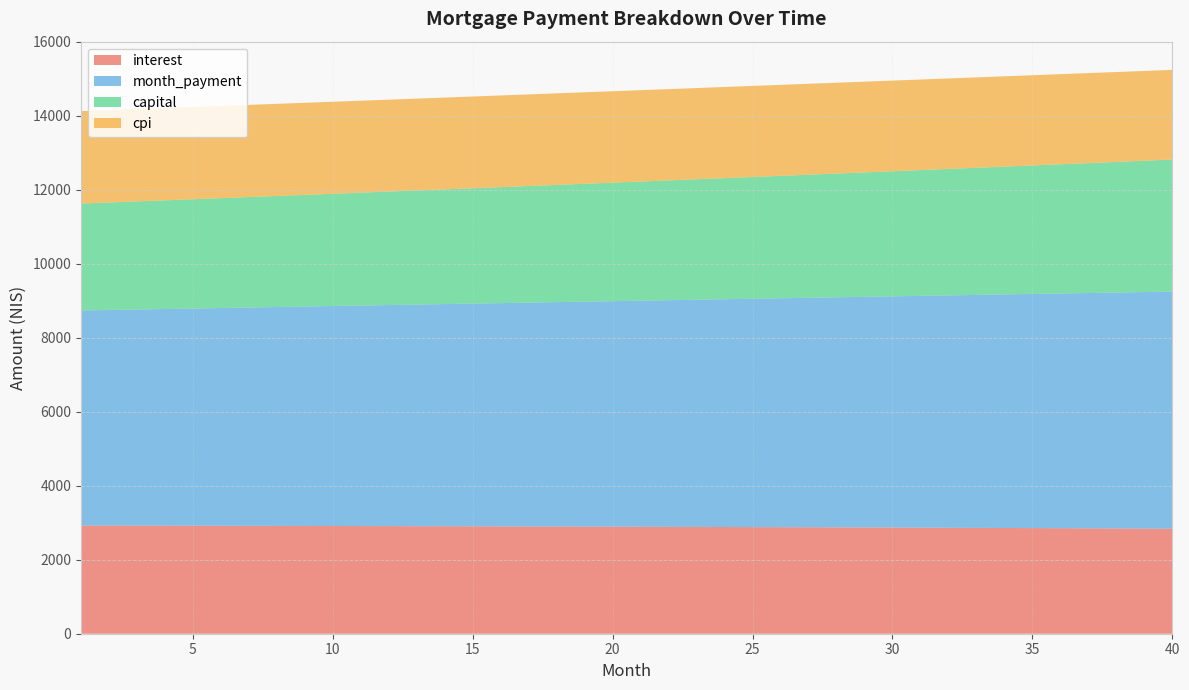

Reading right to left, list all the values displayed in this chart.

interest: 2839.8	2843.1	2846.3	2849.4	2852.5	2855.5	2858.5	2861.4	2864.2	2867.0	2869.7	2872.4	2874.9	2877.5	2880.0	2882.4	2884.7	2887.0	2889.3	2891.5	2893.6	2895.7	2897.7	2899.7	2901.6	2903.4	2905.2	2907.0	2908.7	2910.3	2911.9	2913.4	2914.9	2916.4	2917.8	2919.1	2920.4	2921.6	2922.8	2924.0
month_payment: 6408.7	6392.8	6376.8	6360.9	6345.1	6329.2	6313.5	6297.7	6282.0	6266.3	6250.7	6235.1	6219.6	6204.1	6188.6	6173.2	6157.8	6142.4	6127.1	6111.8	6096.6	6081.4	6066.2	6051.1	6036.0	6020.9	6005.9	5990.9	5976.0	5961.1	5946.2	5931.4	5916.6	5901.9	5887.1	5872.5	5857.8	5843.2	5828.6	5814.1
capital: 3568.9	3549.7	3530.5	3511.5	3492.5	3473.7	3455.0	3436.3	3417.8	3399.3	3381.0	3362.8	3344.6	3326.6	3308.6	3290.8	3273.0	3255.4	3237.8	3220.4	3203.0	3185.7	3168.5	3151.4	3134.4	3117.5	3100.7	3084.0	3067.3	3050.8	3034.3	3018.0	3001.7	2985.5	2969.4	2953.4	2937.4	2921.6	2905.8	2890.1
cpi: 2425.2	2428.1	2430.9	2433.6	2436.3	2438.9	2441.5	2444.0	2446.5	2448.9	2451.3	2453.6	2455.9	2458.1	2460.3	2462.4	2464.4	2466.5	2468.4	2470.3	2472.2	2474.0	2475.8	2477.5	2479.2	2480.9	2482.4	2484.0	2485.5	2486.9	2488.3	2489.7	2491.0	2492.3	2493.5	2494.7	2495.8	2496.9	2498.0	2499.0